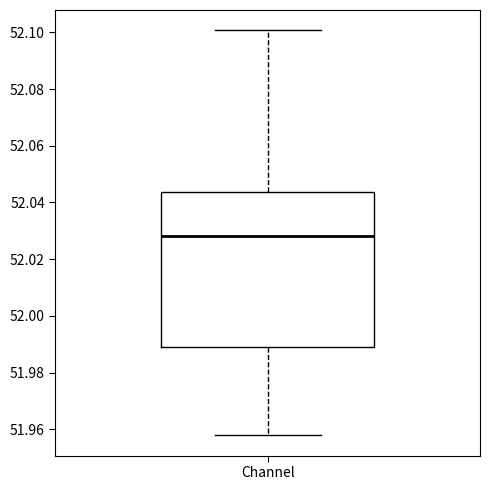

Transcribe this box plot: give where the median line is, the range the box spans, and where the two whiskers end, as read against the y-axis. The values are not printed on the chart, so give them approximately, as read against the axis.

median 52.028, box 51.990 to 52.044, whiskers 51.958 to 52.100